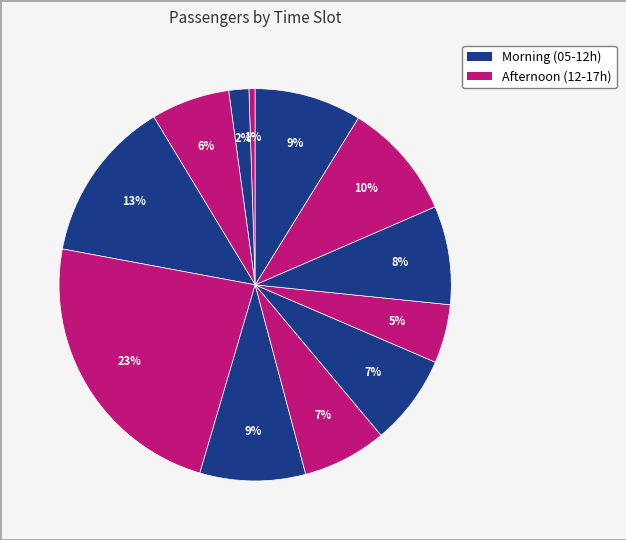

Rank the categories by value from highest to lowest.

09:00-10:00, 08:00-09:00, 15:00-16:00, 16:00-17:00, 10:00-11:00, 14:00-15:00, 12:00-13:00, 11:00-12:00, 07:00-08:00, 13:00-14:00, 06:00-07:00, 00:00-05:00